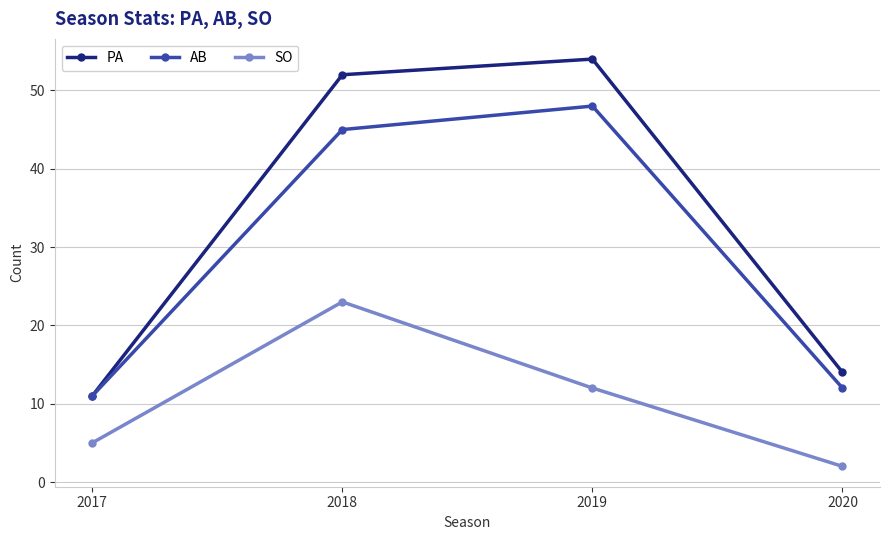

Rank the series by their maximum value, from highest to lowest.

PA, AB, SO